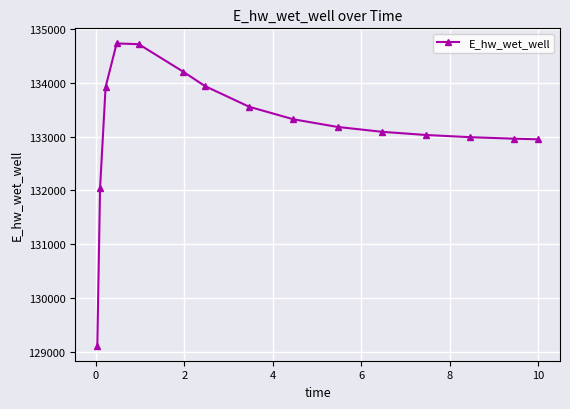

How many lines are shown in the chart?

1